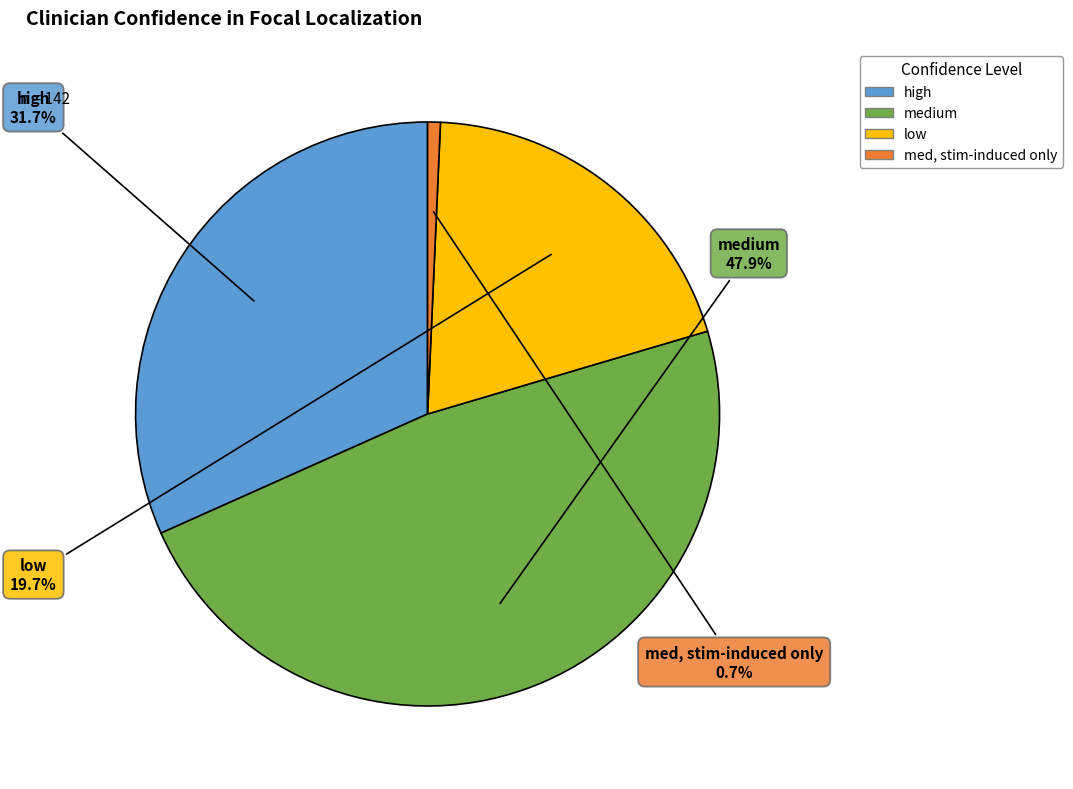

Does any single category account for the majority?

No